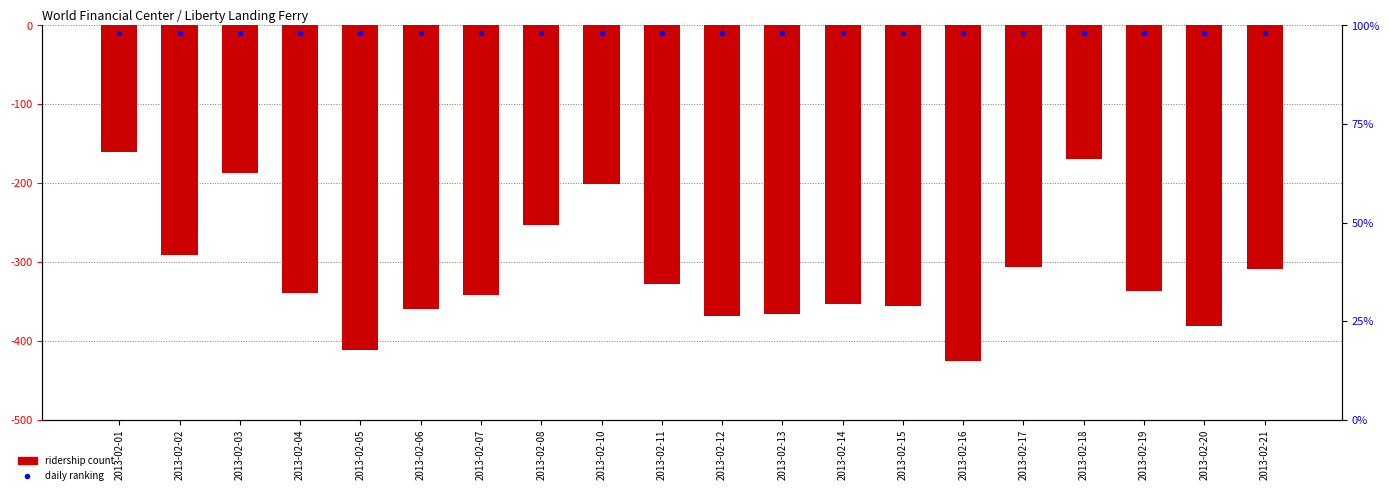

What is the change in value from 2013-02-16 to 2013-02-20?

+44